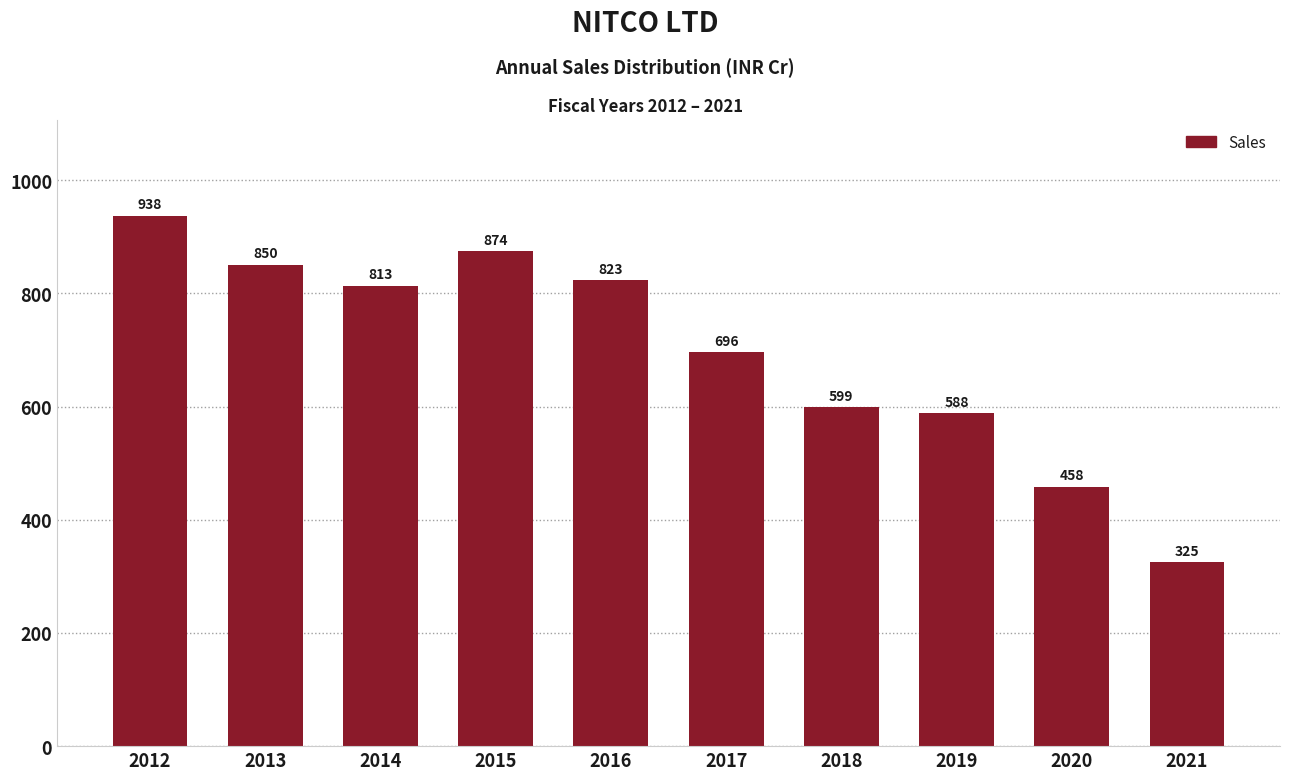

At which label is the value closest to 631?

2018